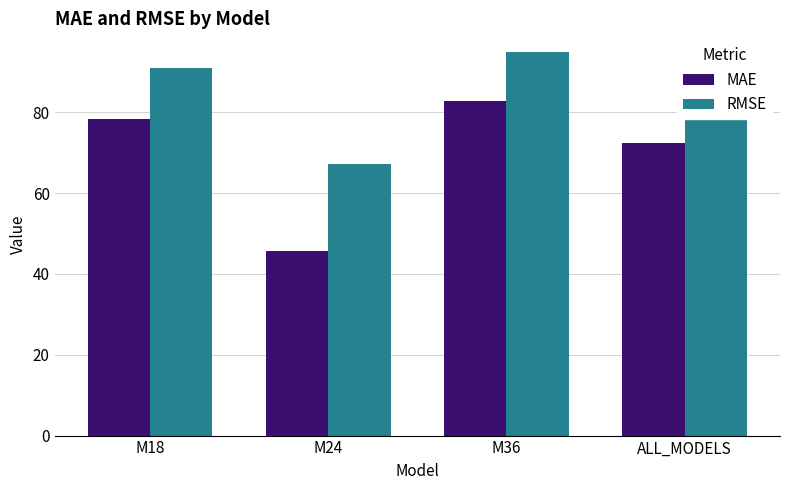

What is the value of the RMSE bar at the 2nd from the left?

67.3